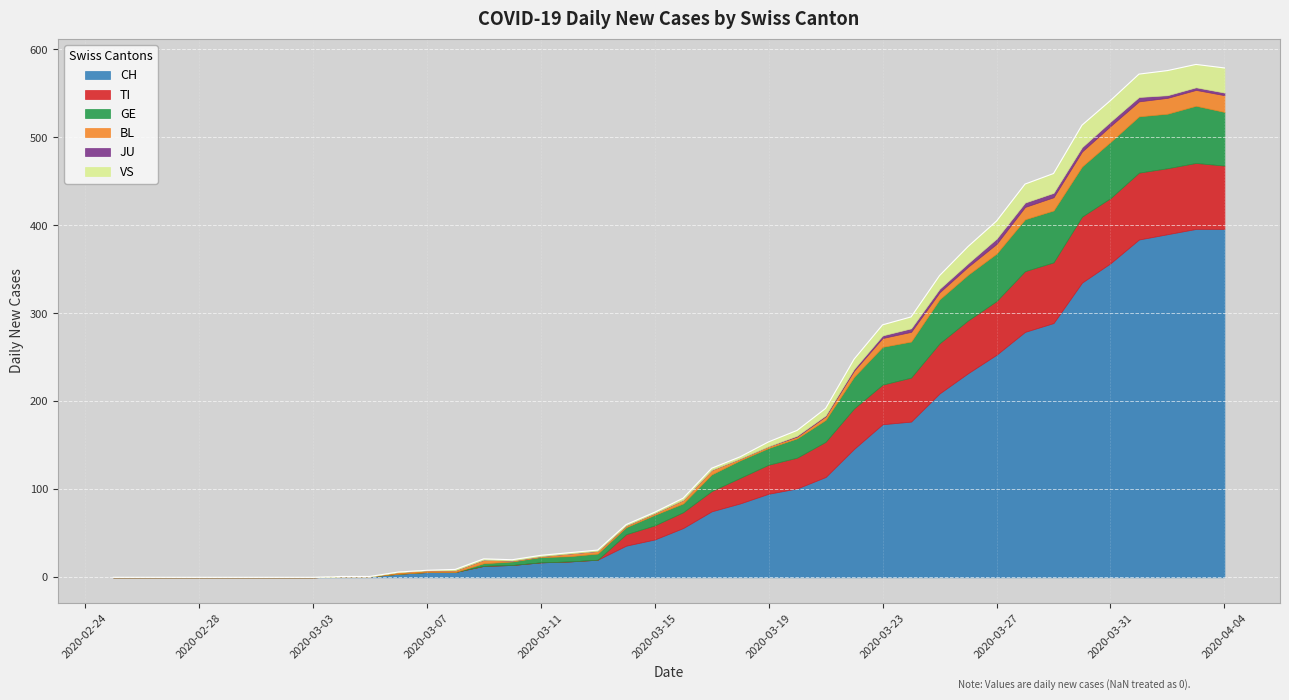

What is the value of the BL point at the 19th from the left?

2